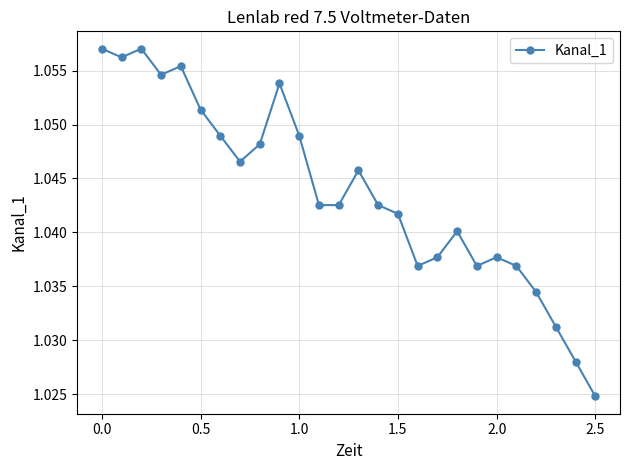

True or false: the data has more than 2 interior local peaks.

True